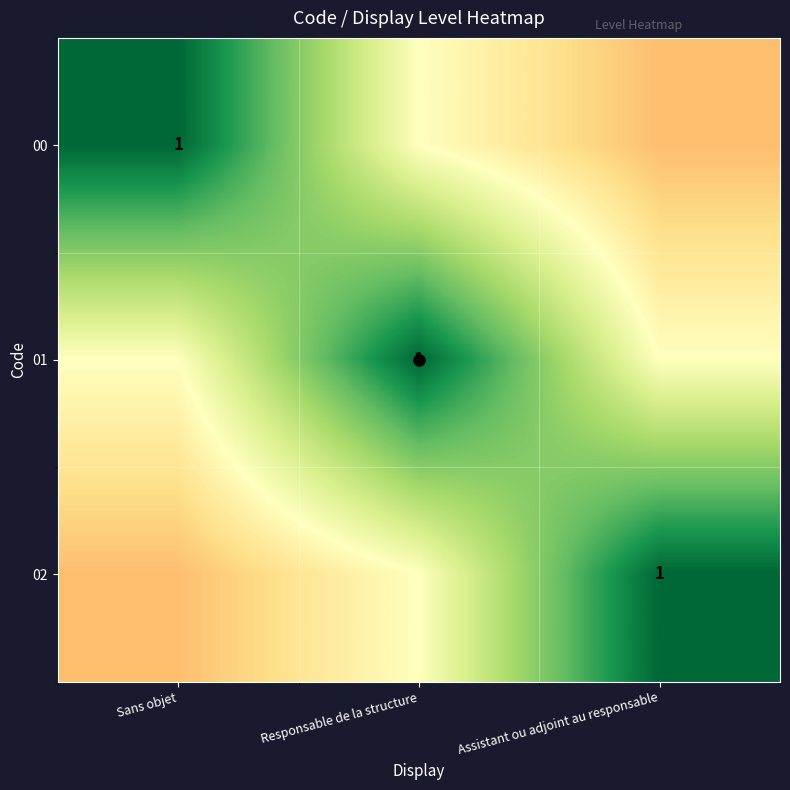

What is the lowest value of the 00 series?

0.3